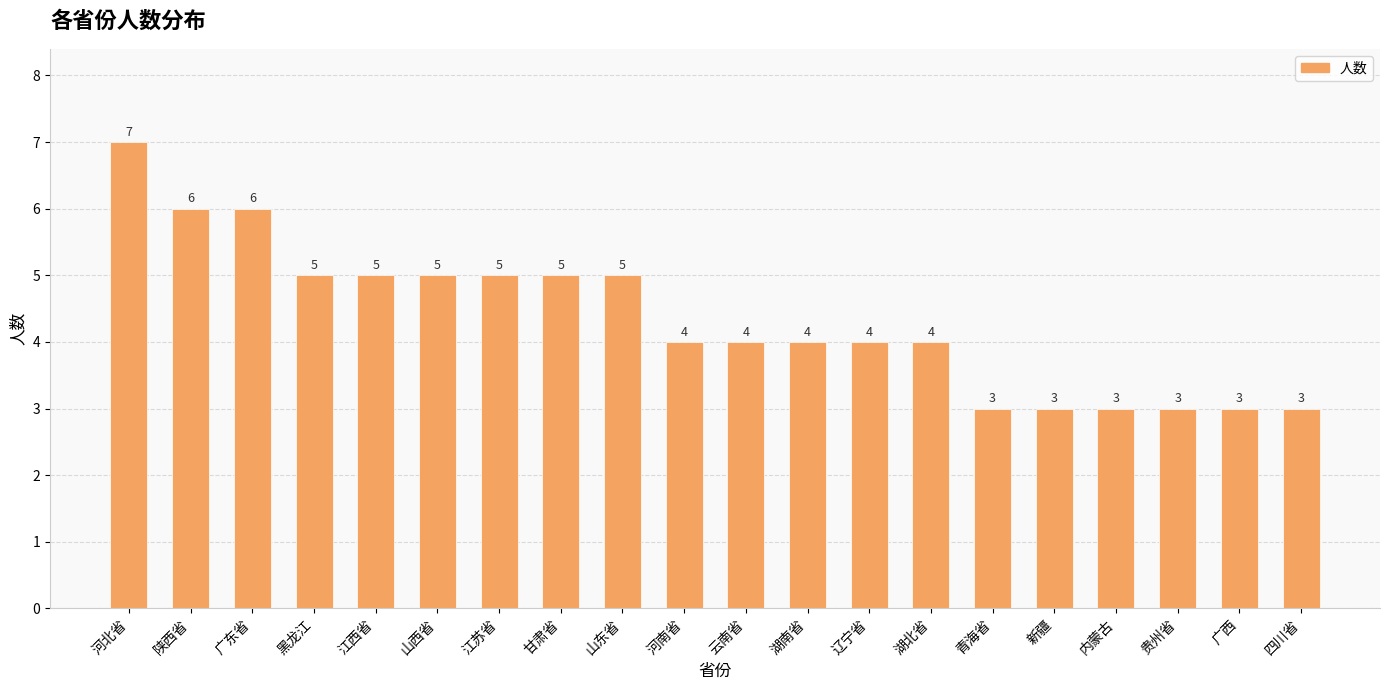

What is the sum of all values?

87